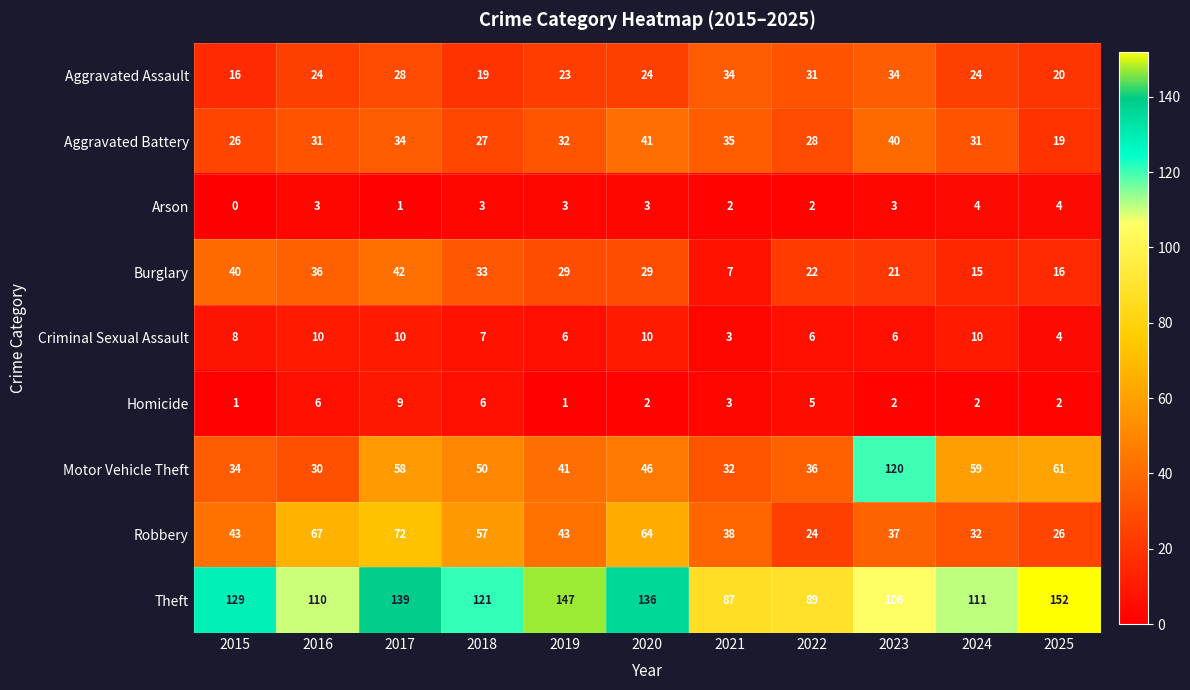

Rank the series at 2016 from highest to lowest value.

Theft, Robbery, Burglary, Aggravated Battery, Motor Vehicle Theft, Aggravated Assault, Criminal Sexual Assault, Homicide, Arson